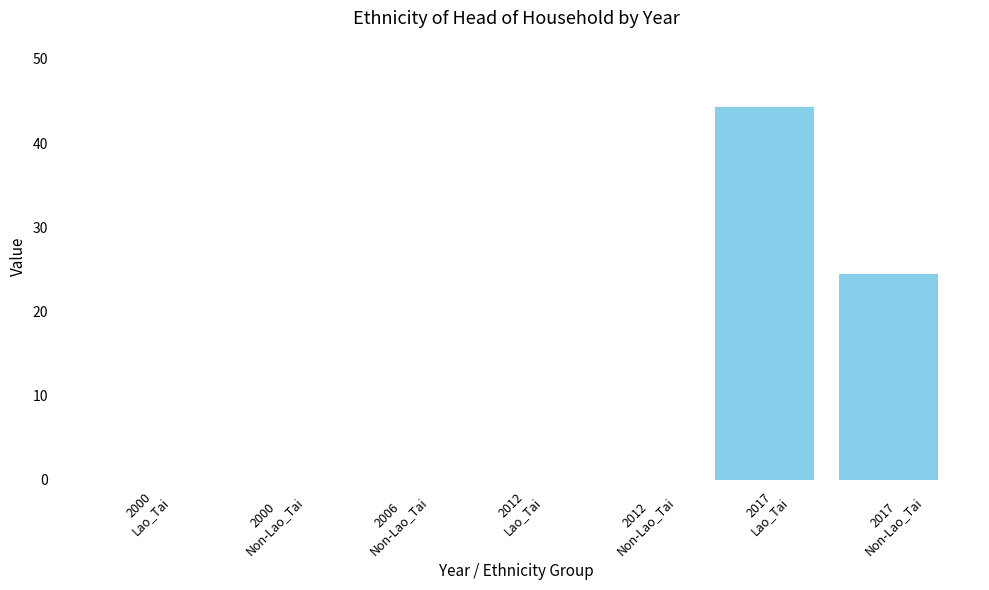

What is the greatest value displayed?

44.3